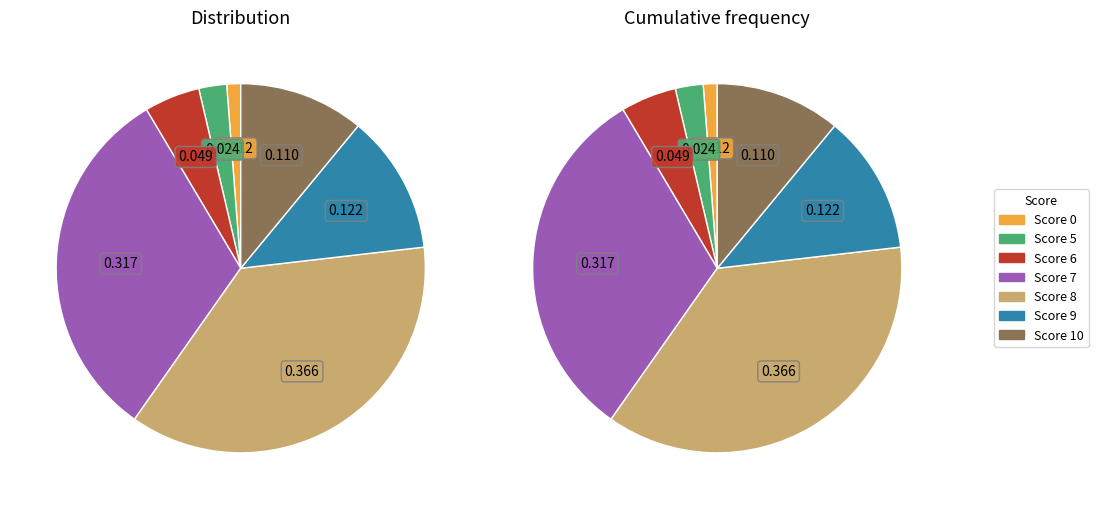

What portion of the pie excludes 7?

68.3%